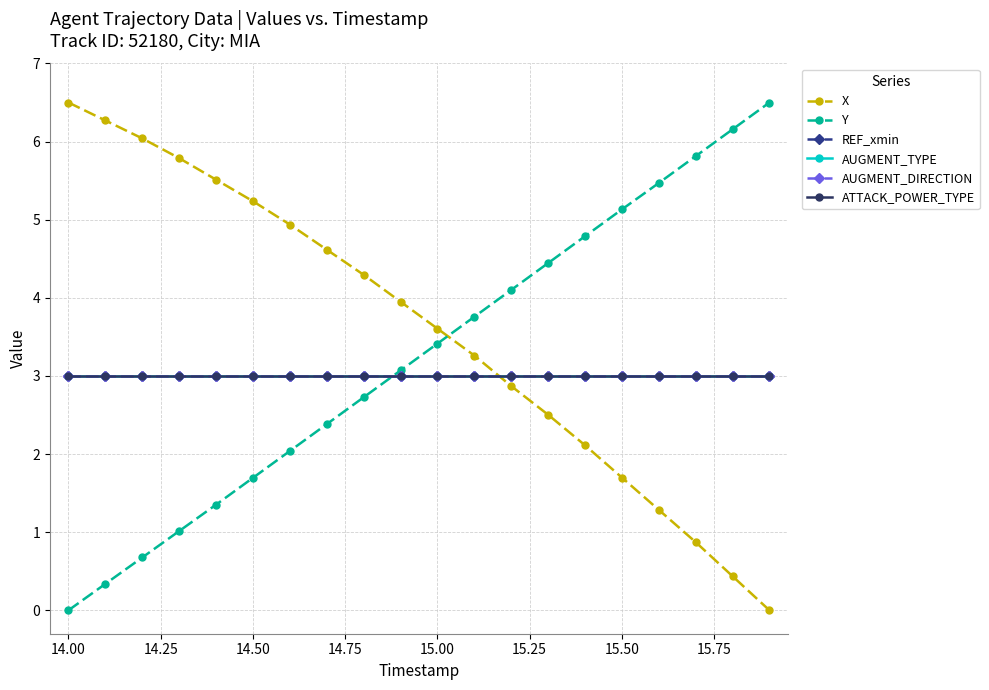

What is the value of the REF_xmin point at the 2nd from the left?

3.0